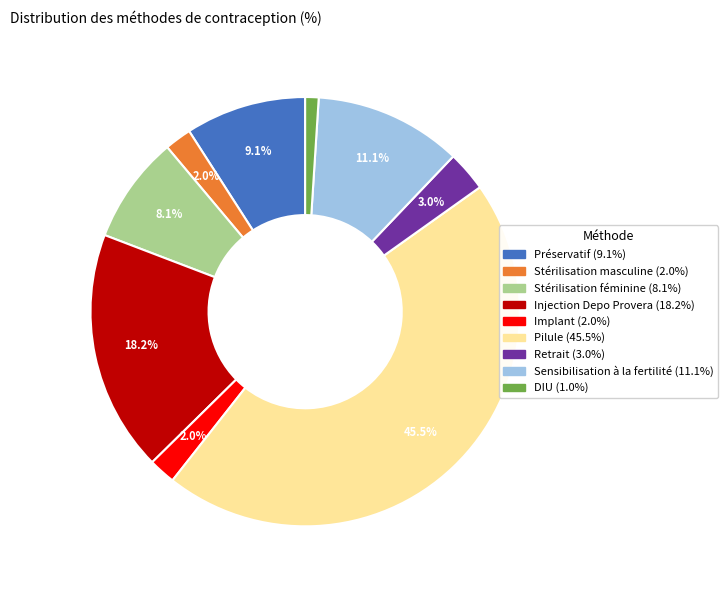

What percentage is the Stérilisation féminine slice, to the nearest percent?

8%